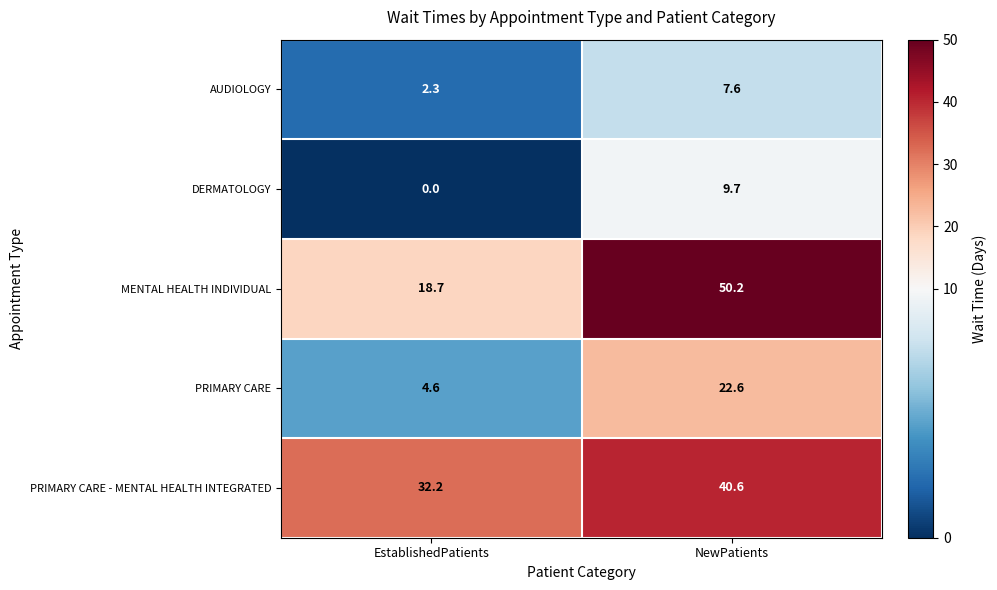

Which series changed the most between EstablishedPatients and NewPatients?

MENTAL HEALTH INDIVIDUAL